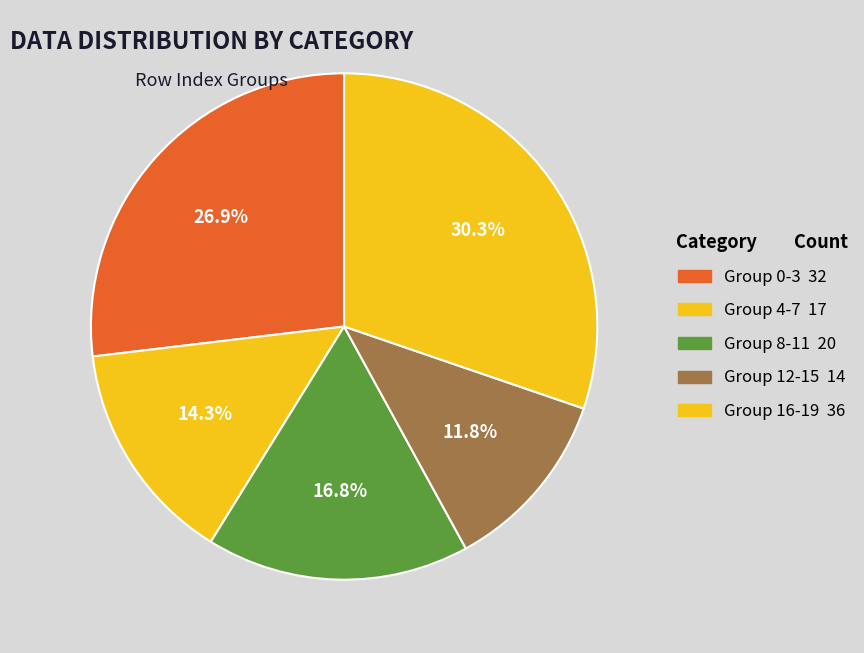

Count the number of slices in the pie.

5